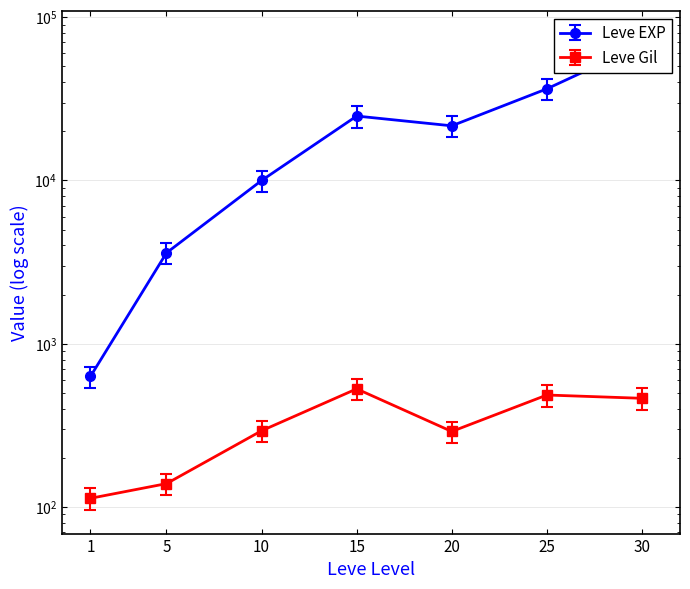

At which label does Leve Gil reach its minimum?

1